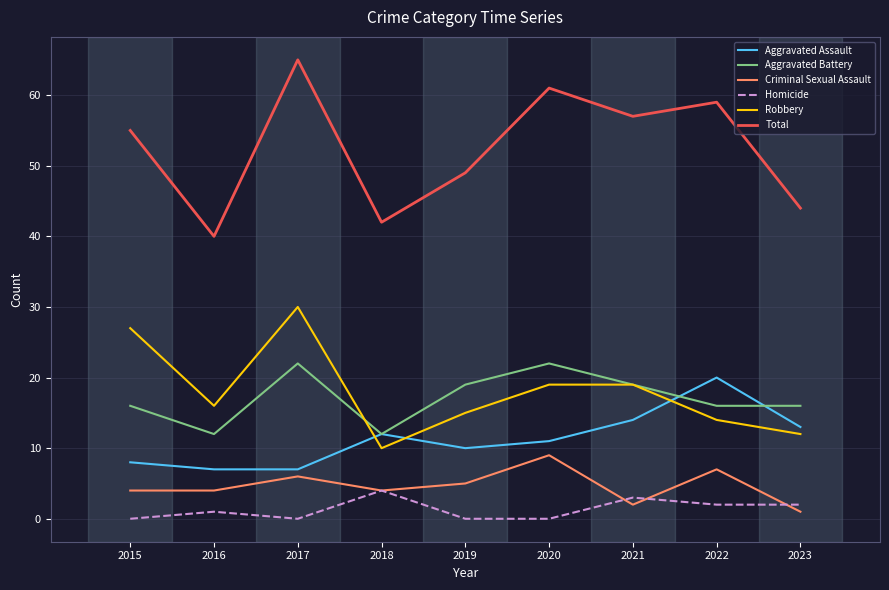

At 2015, list the series in order from largest to smallest.

Total, Robbery, Aggravated Battery, Aggravated Assault, Criminal Sexual Assault, Homicide